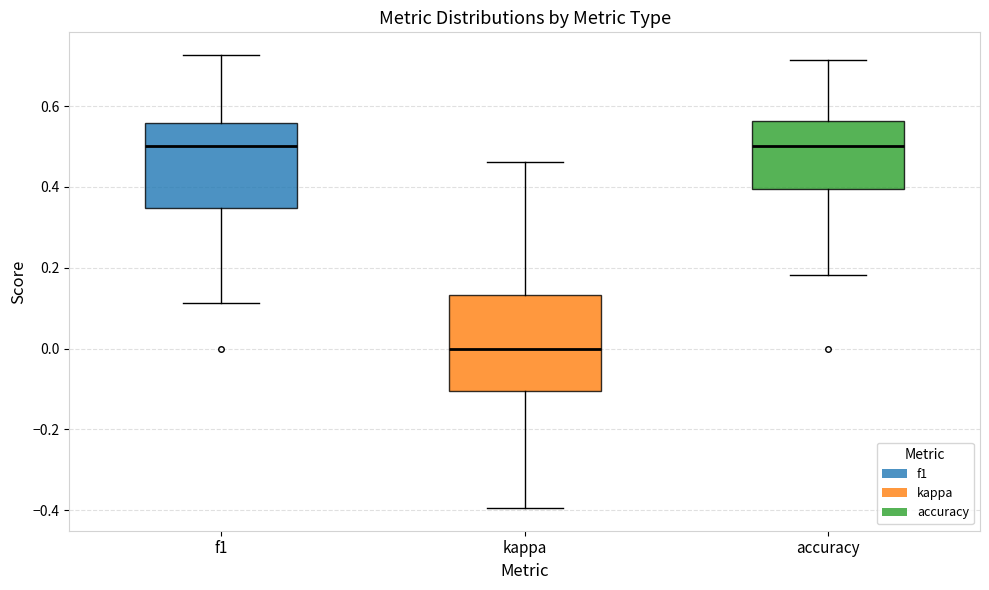

Reading left to right, transcribe this box plot: for each box, give where its median line is, the range the box spans, and where its two whiskers end, as read against the y-axis. The values are not printed on the chart, so give them approximately, as read against the axis.

f1: median 0.50, box 0.34 to 0.56, whiskers 0.12 to 0.72
kappa: median 0.00, box -0.10 to 0.14, whiskers -0.40 to 0.46
accuracy: median 0.50, box 0.40 to 0.56, whiskers 0.18 to 0.72